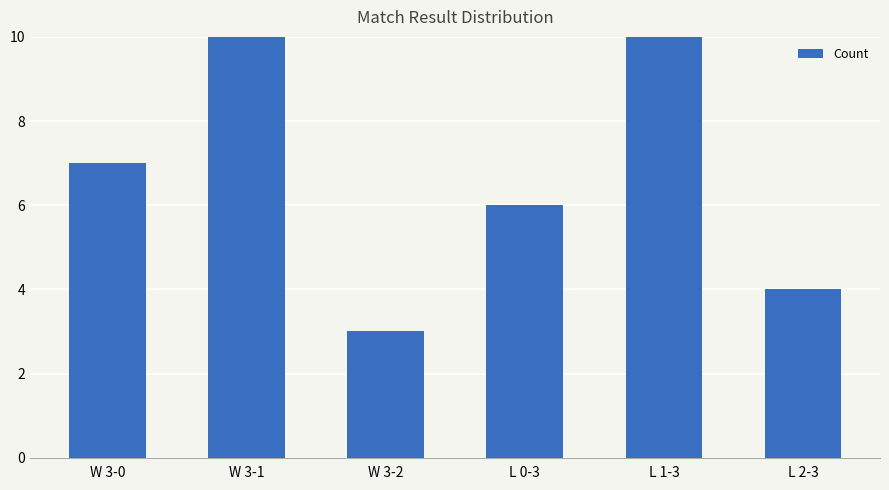

Which has a higher value, W 3-0 or L 1-3?

L 1-3